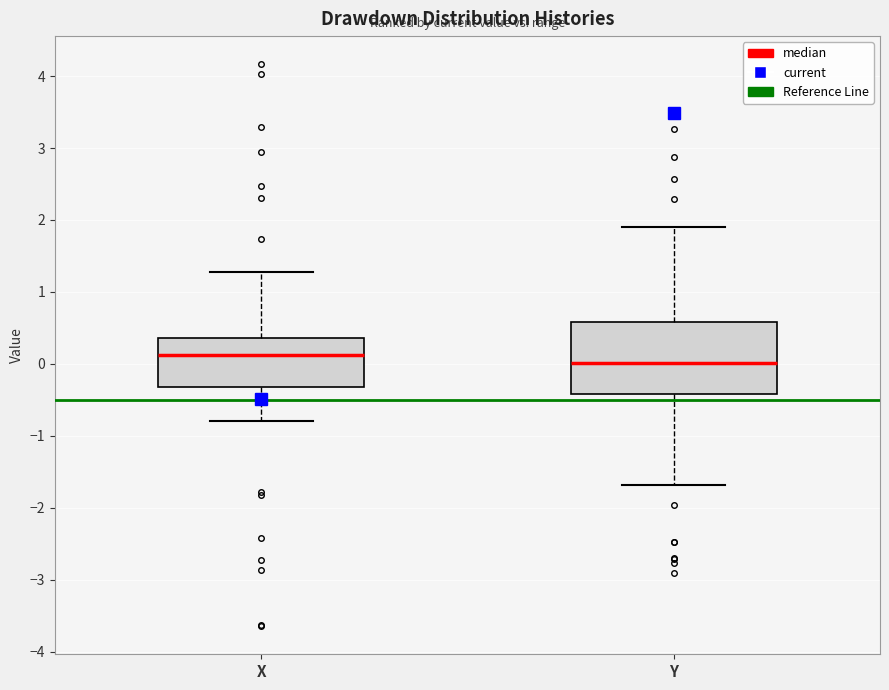

Reading left to right, read every box against the y-axis: the position of its median line, the range the box covers, and the ends of its whiskers. The values are not printed on the chart, so give them approximately, as read against the axis.

X: median 0.1, box -0.3 to 0.4, whiskers -0.8 to 1.3
Y: median 0.0, box -0.4 to 0.6, whiskers -1.7 to 1.9